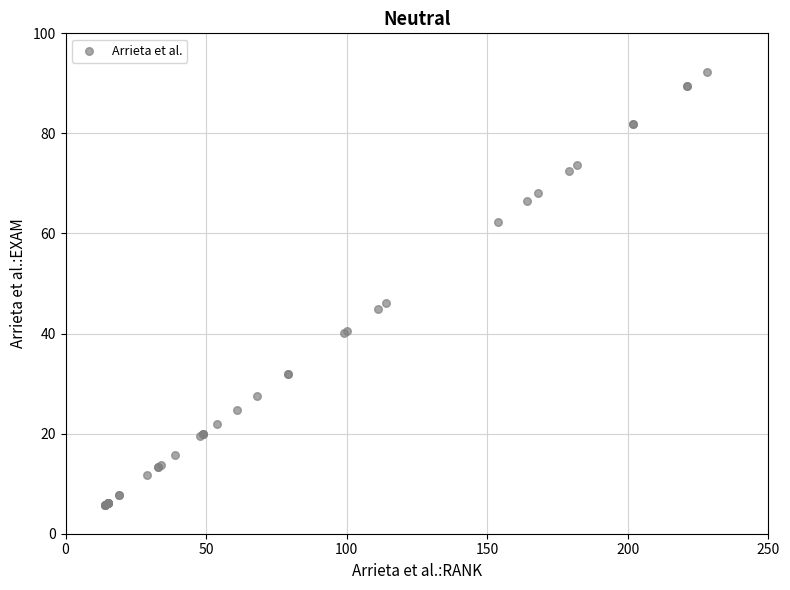

What Y value in the scatter plot is closest to 48?

46.2